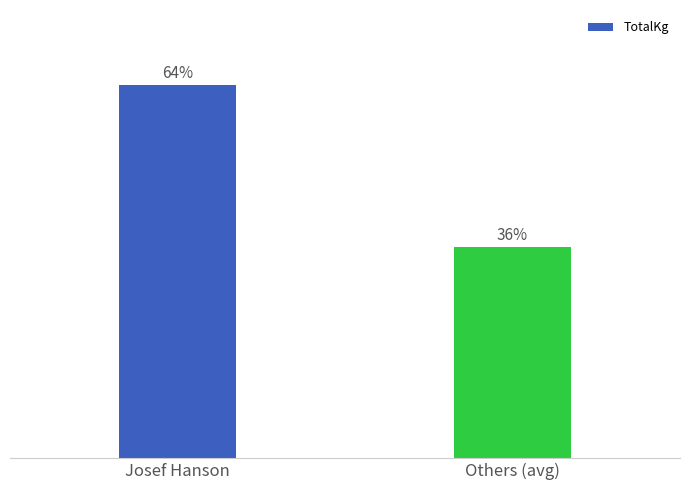

List the labels in order of value, largest first.

Josef Hanson, Others (avg)